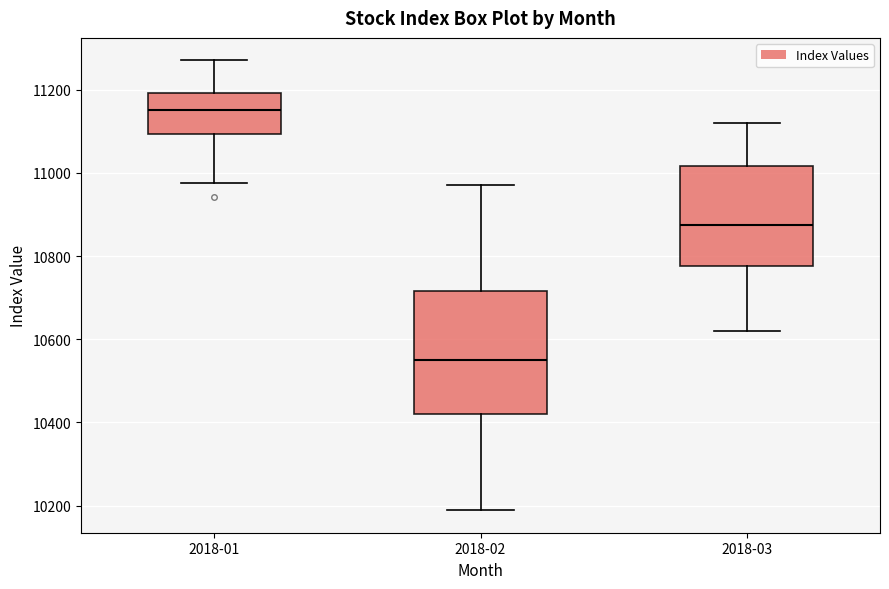

Which box has the highest median line?

2018-01